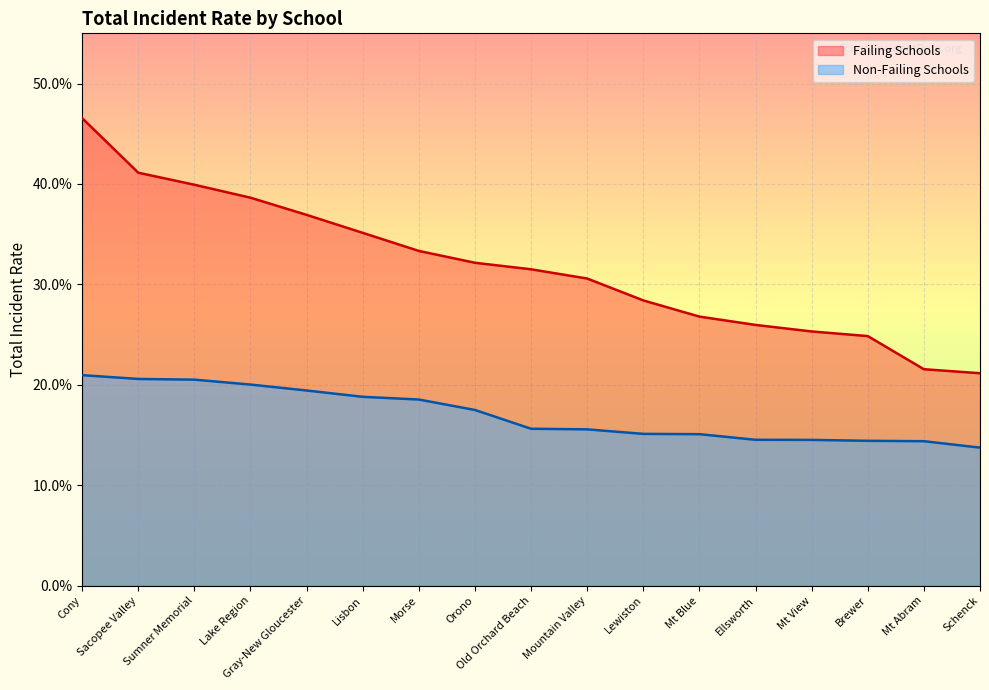

How many lines are shown in the chart?

2